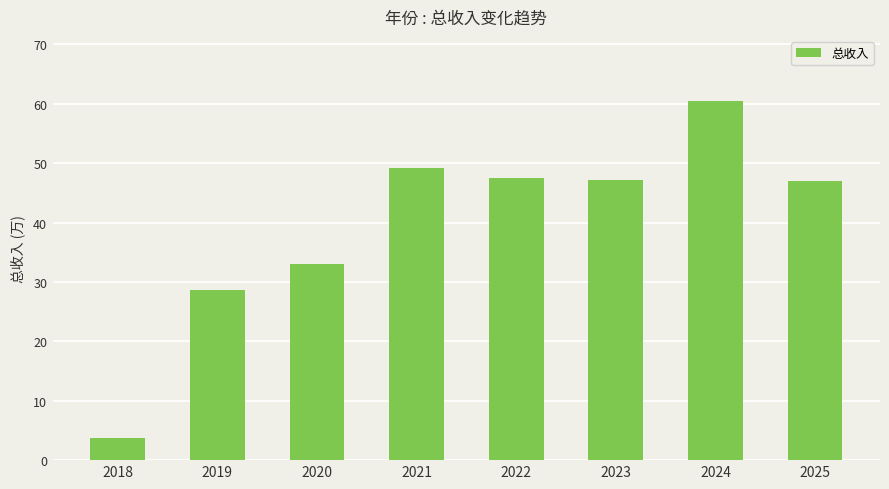

Does the chart contain any negative values?

No